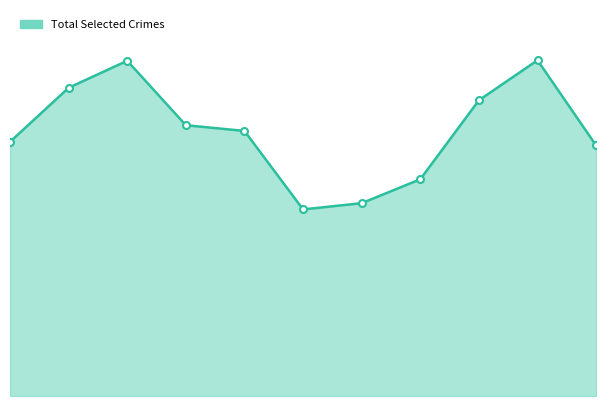

At which category does the chart reach its minimum across all series?

2018